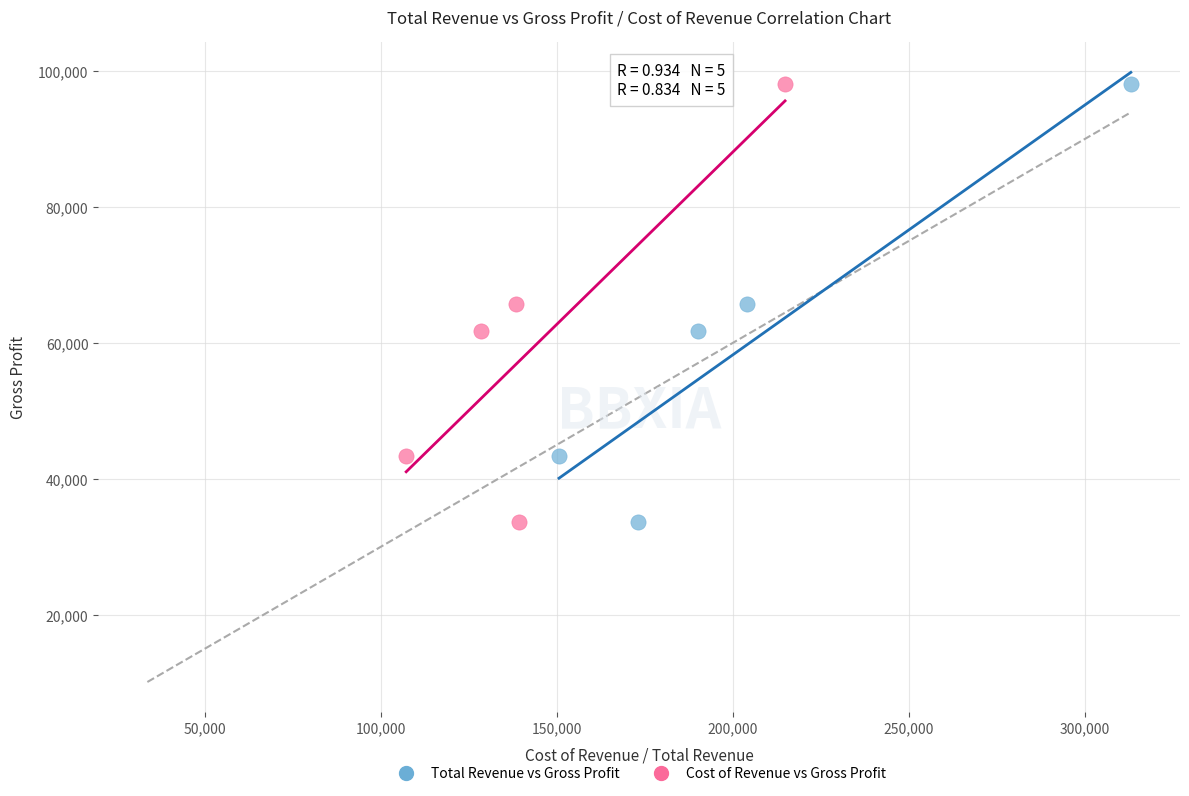

What are all the series names shown in the legend?

Total Revenue vs Gross Profit, Cost of Revenue vs Gross Profit